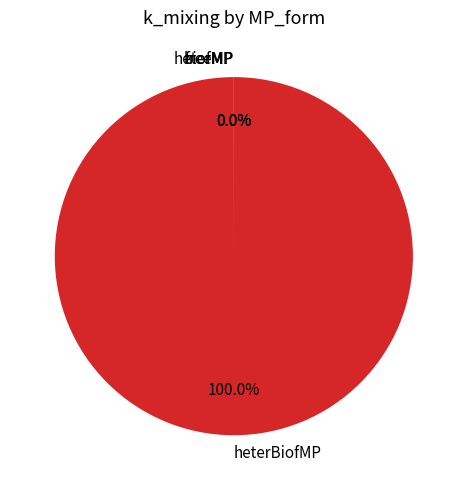

To the nearest percent, what is the average slice percentage?

25%